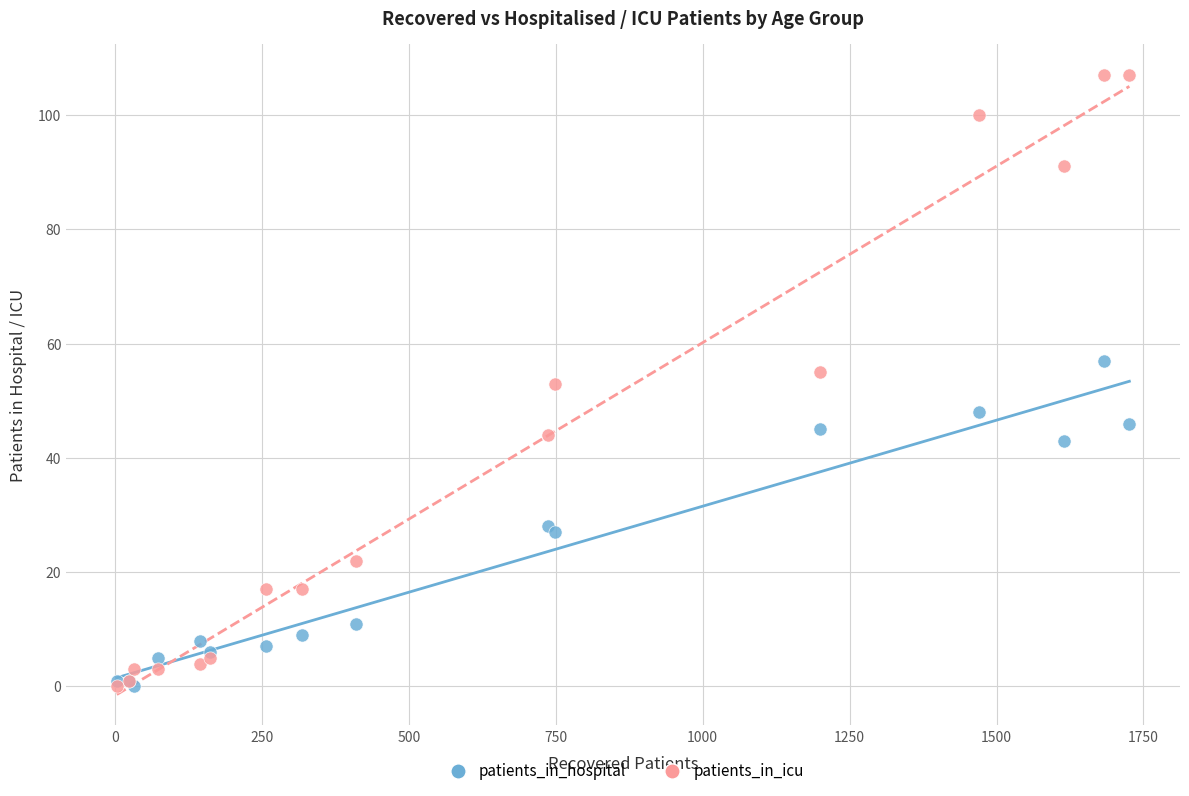

Which series has the largest Y range (max minus min)?

patients_in_icu